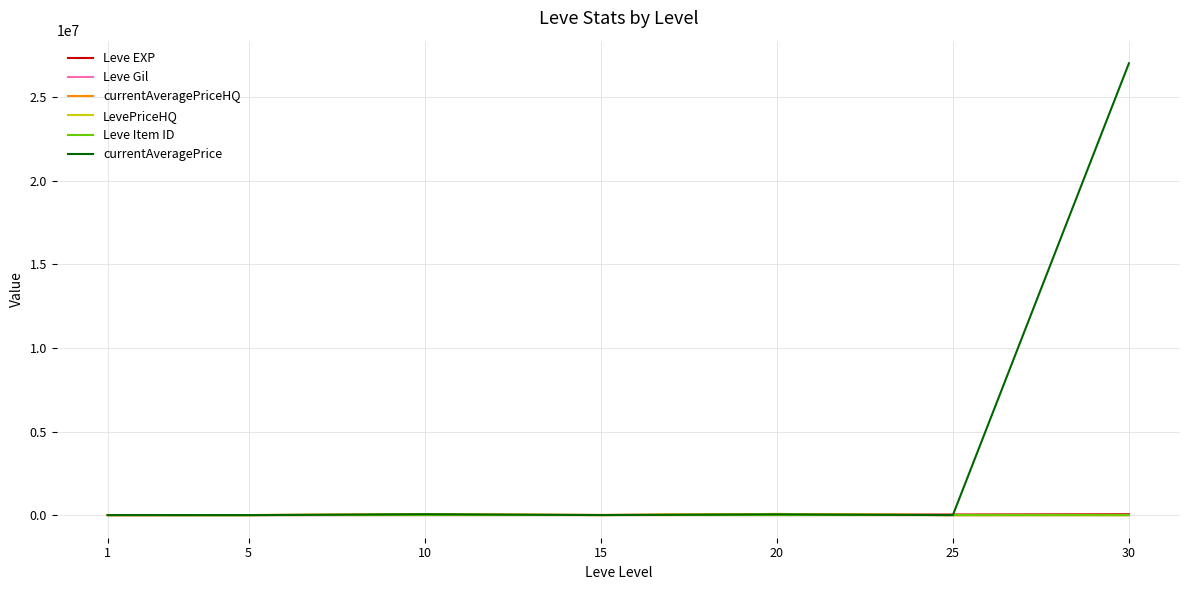

What is the difference between the maximum and second lowest values in the currentAveragePriceHQ series?

67018